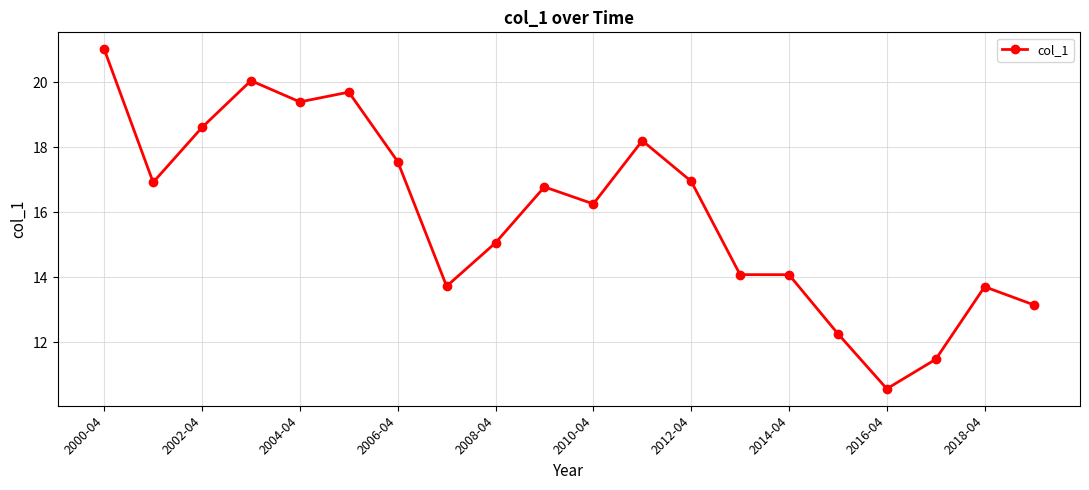

What is the minimum value shown in the chart?

10.6